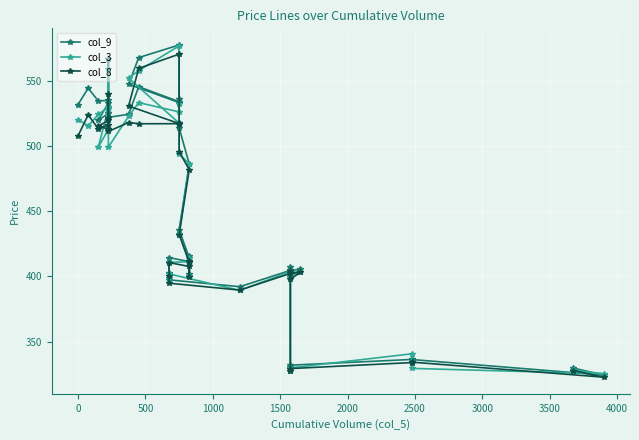

How many data points in col_3 are above 486?

20